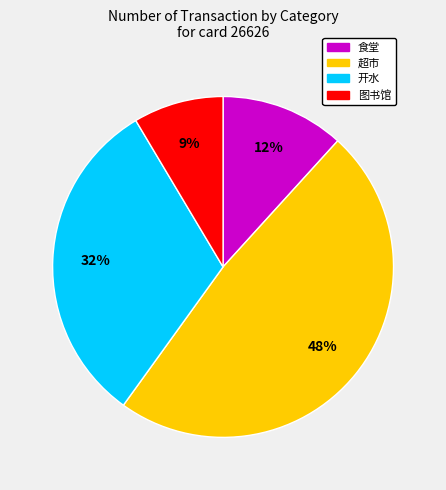

Does any single category account for the majority?

No